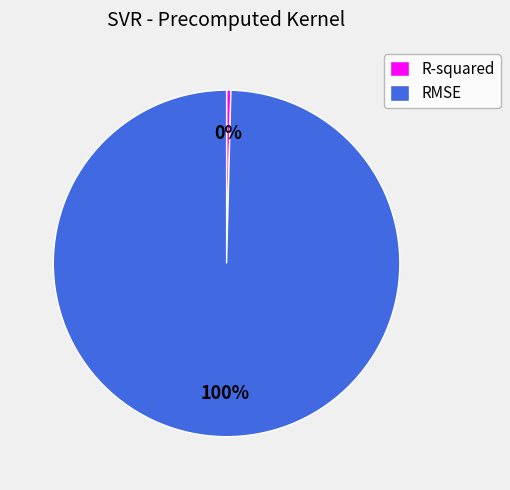

Is RMSE the majority of the pie?

Yes